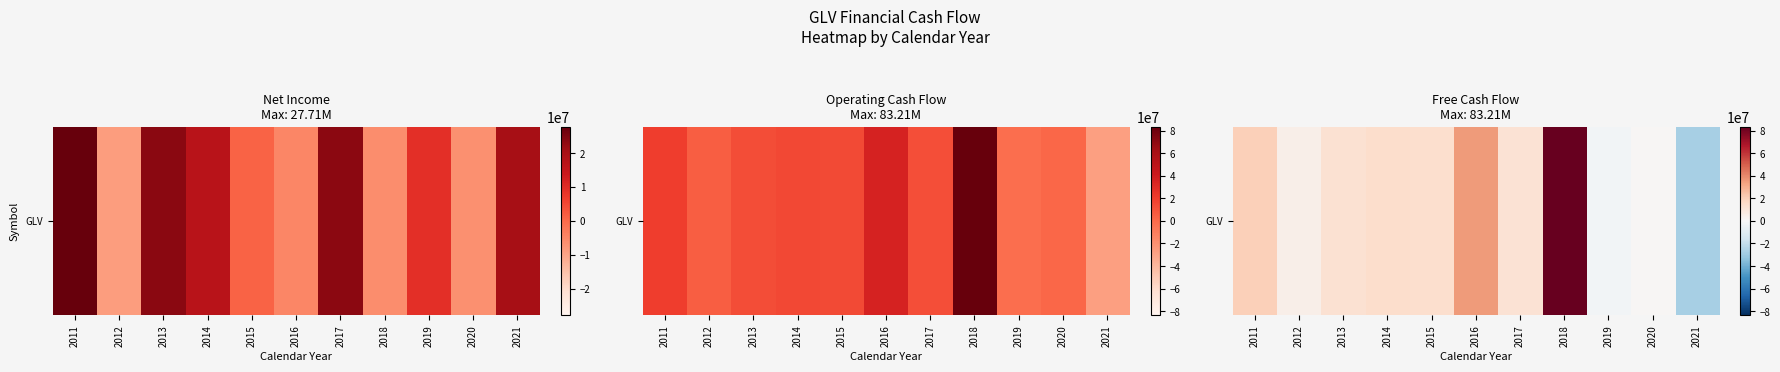

At which category does the chart reach its minimum across all series?

2021